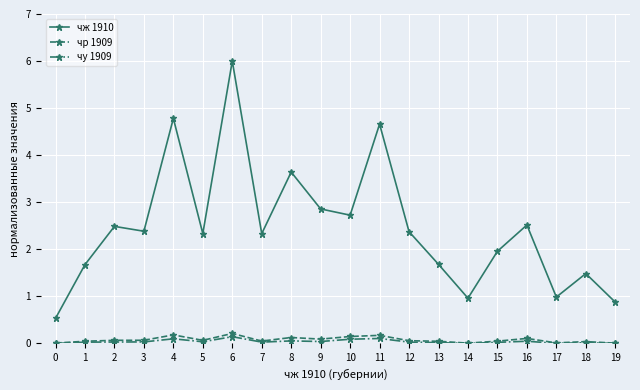

What is the value of the чж 1910 point at the 12th from the left?

4.7